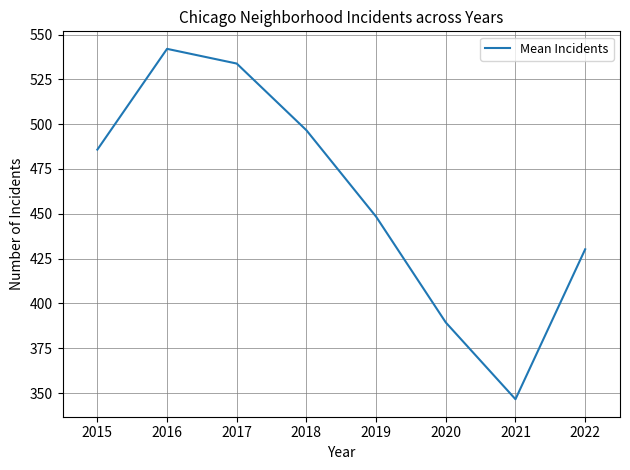

Does the chart have visible grid lines?

Yes